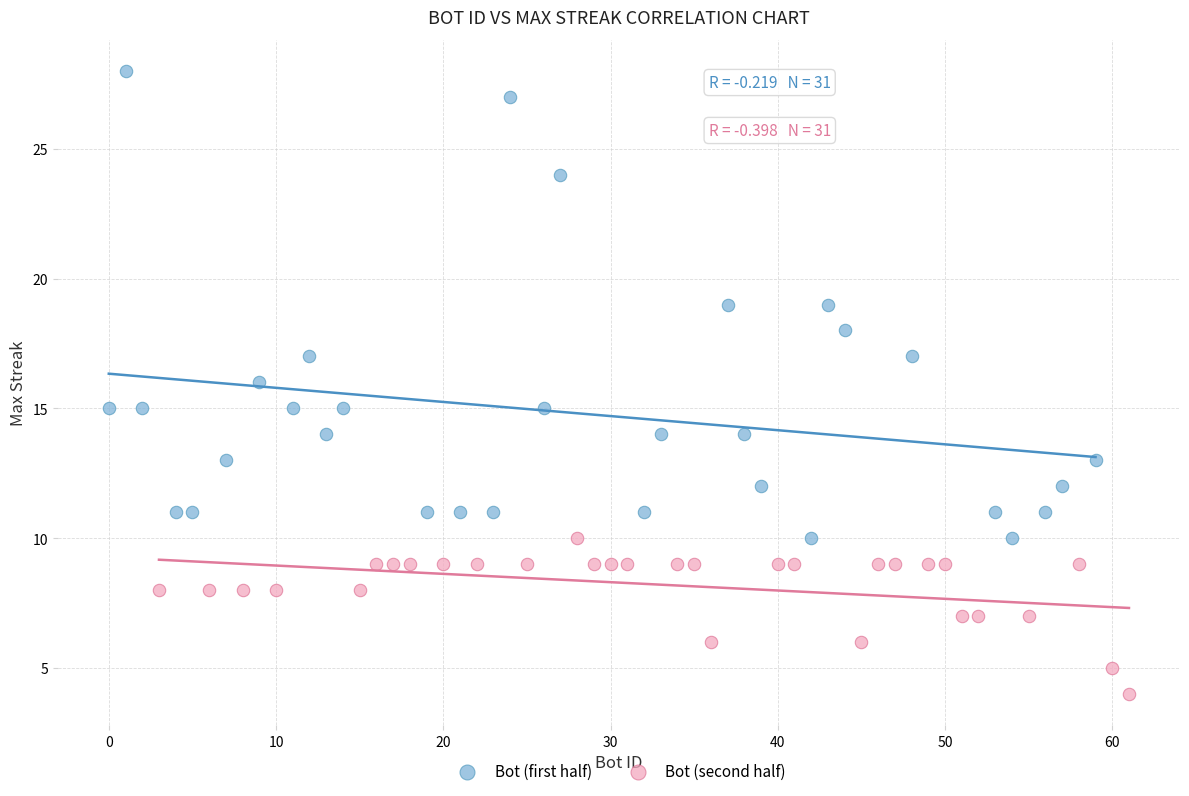

Which series contains the lowest Y value?

Bot (second half)